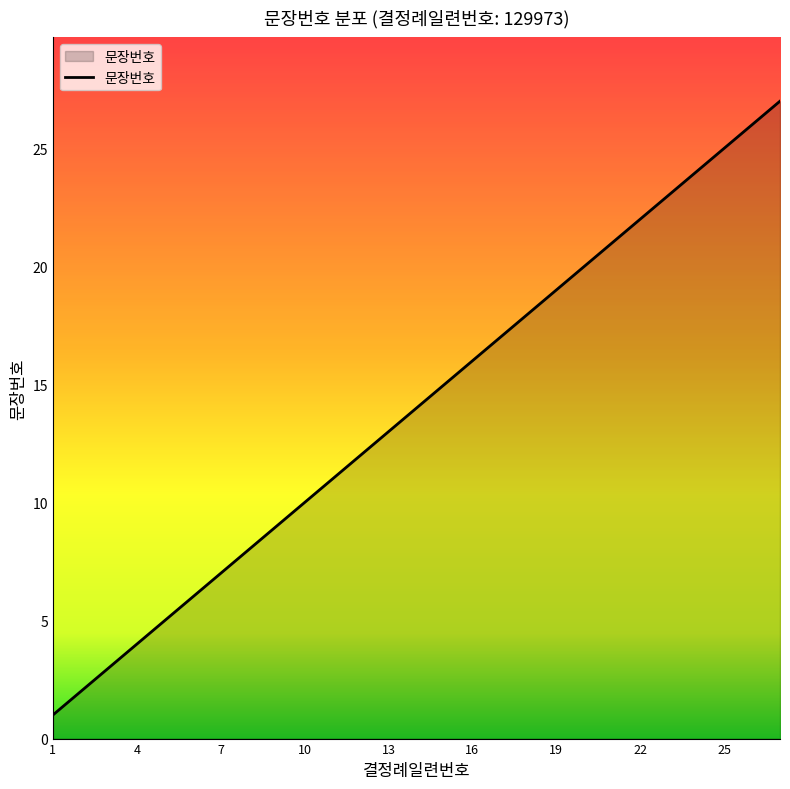

What is the difference between the maximum and minimum values?

26